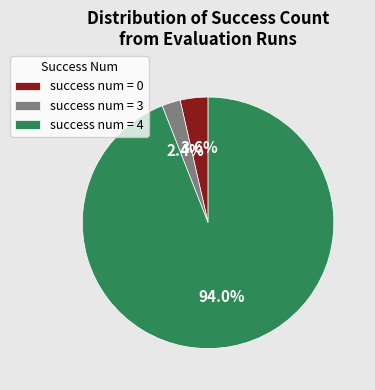

Which slice is the largest?

success num = 4